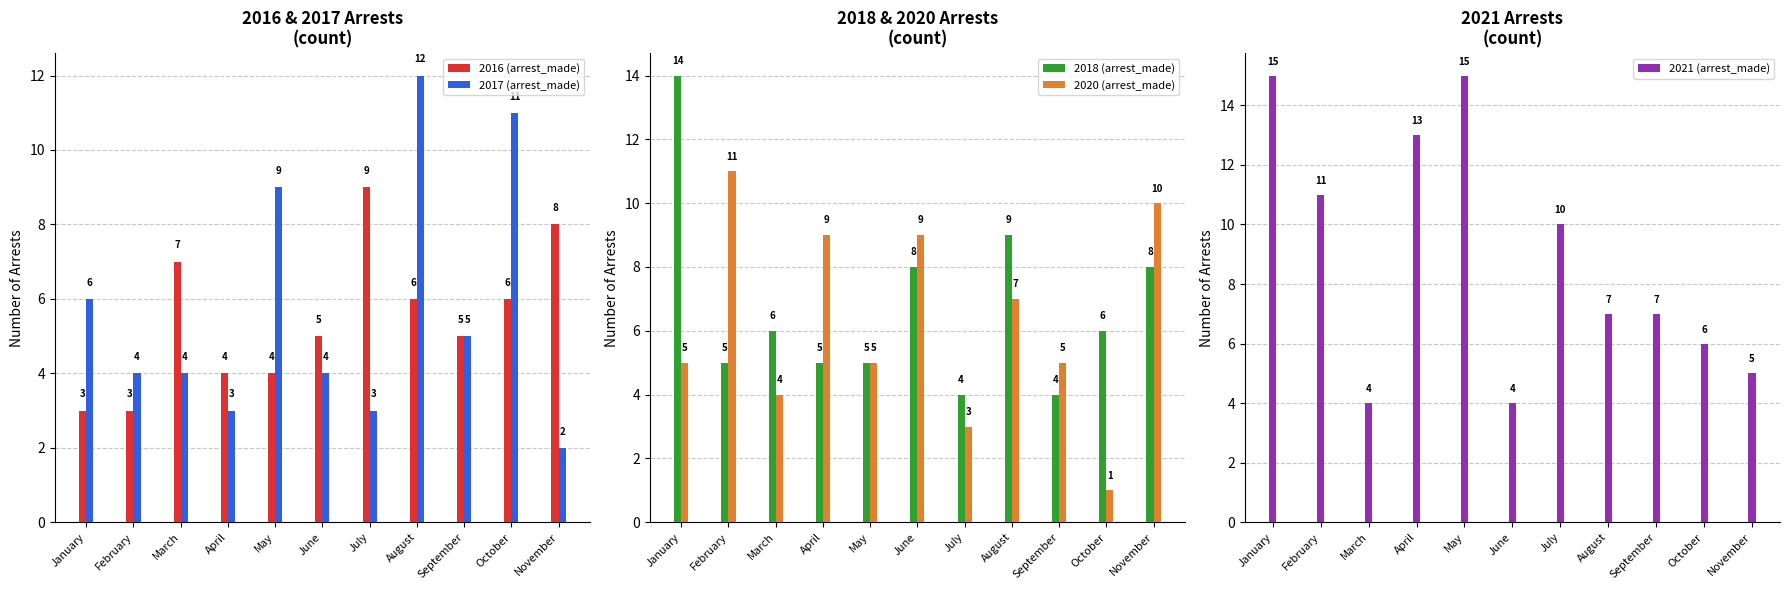

What is the total value across all series at November?

33